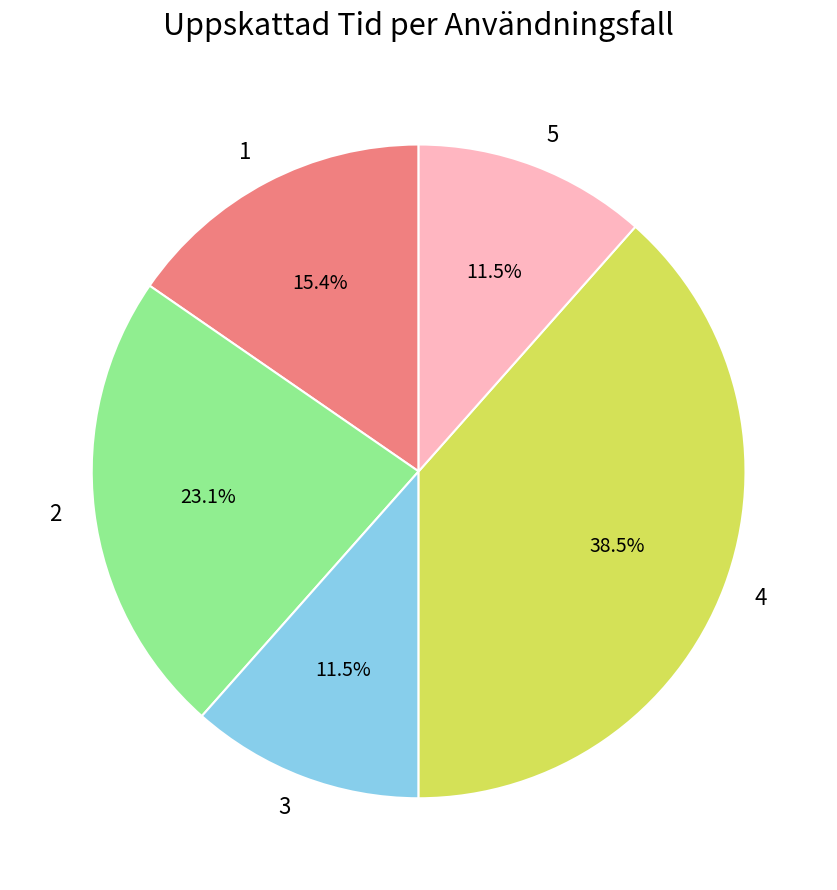

Count the number of slices in the pie.

5